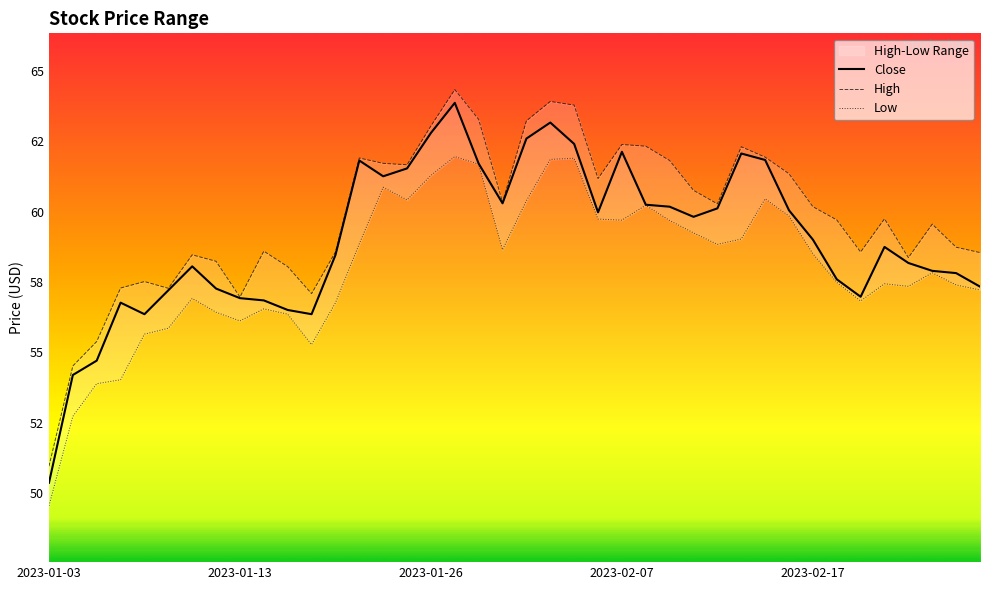

What is the average value of the Low series?

58.0